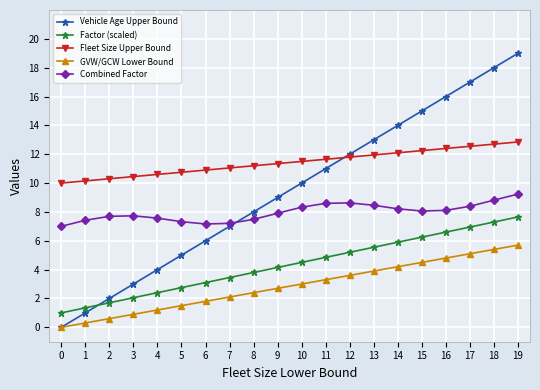

Between 7 and 18, which series saw the biggest shift?

Vehicle Age Upper Bound